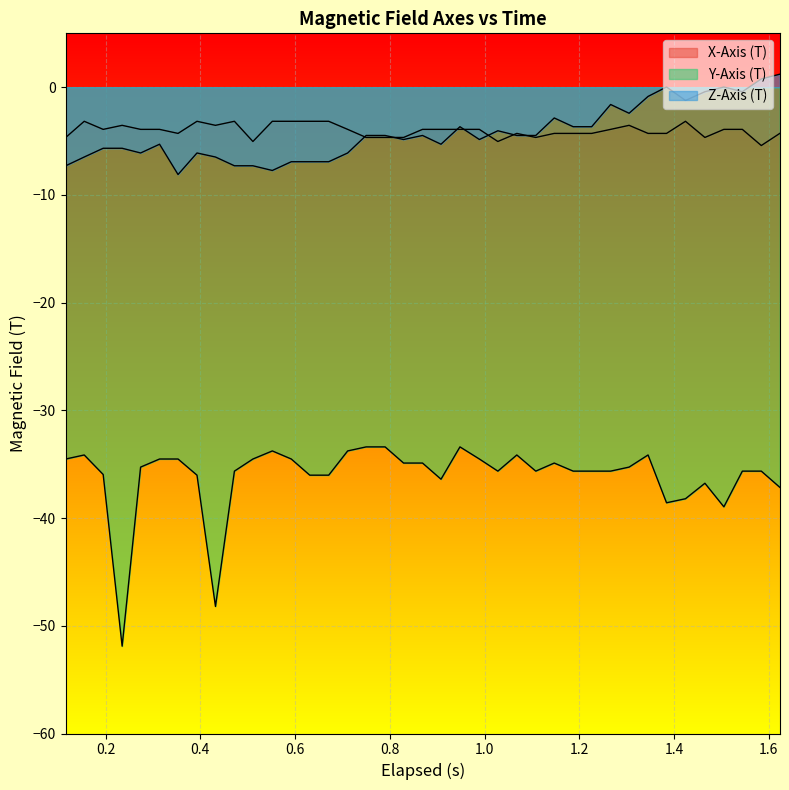

How many values in the Z-Axis (T) series are below -4?

25